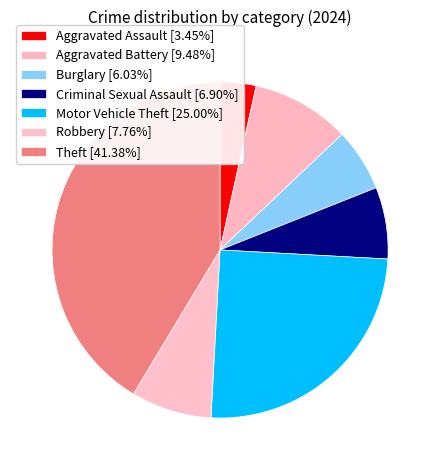

Which slice is the smallest?

Aggravated Assault